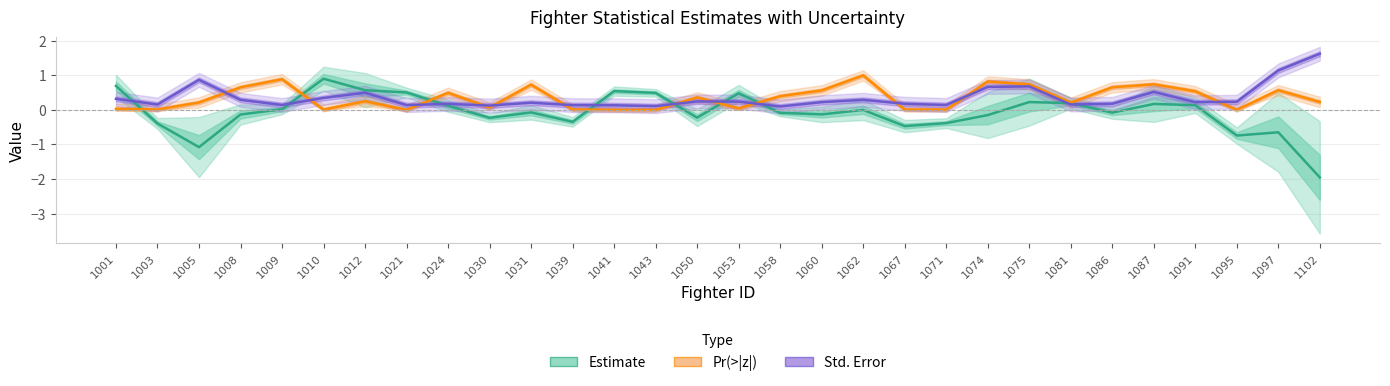

At which category does Pr(>|z|) reach its first local peak?

1009